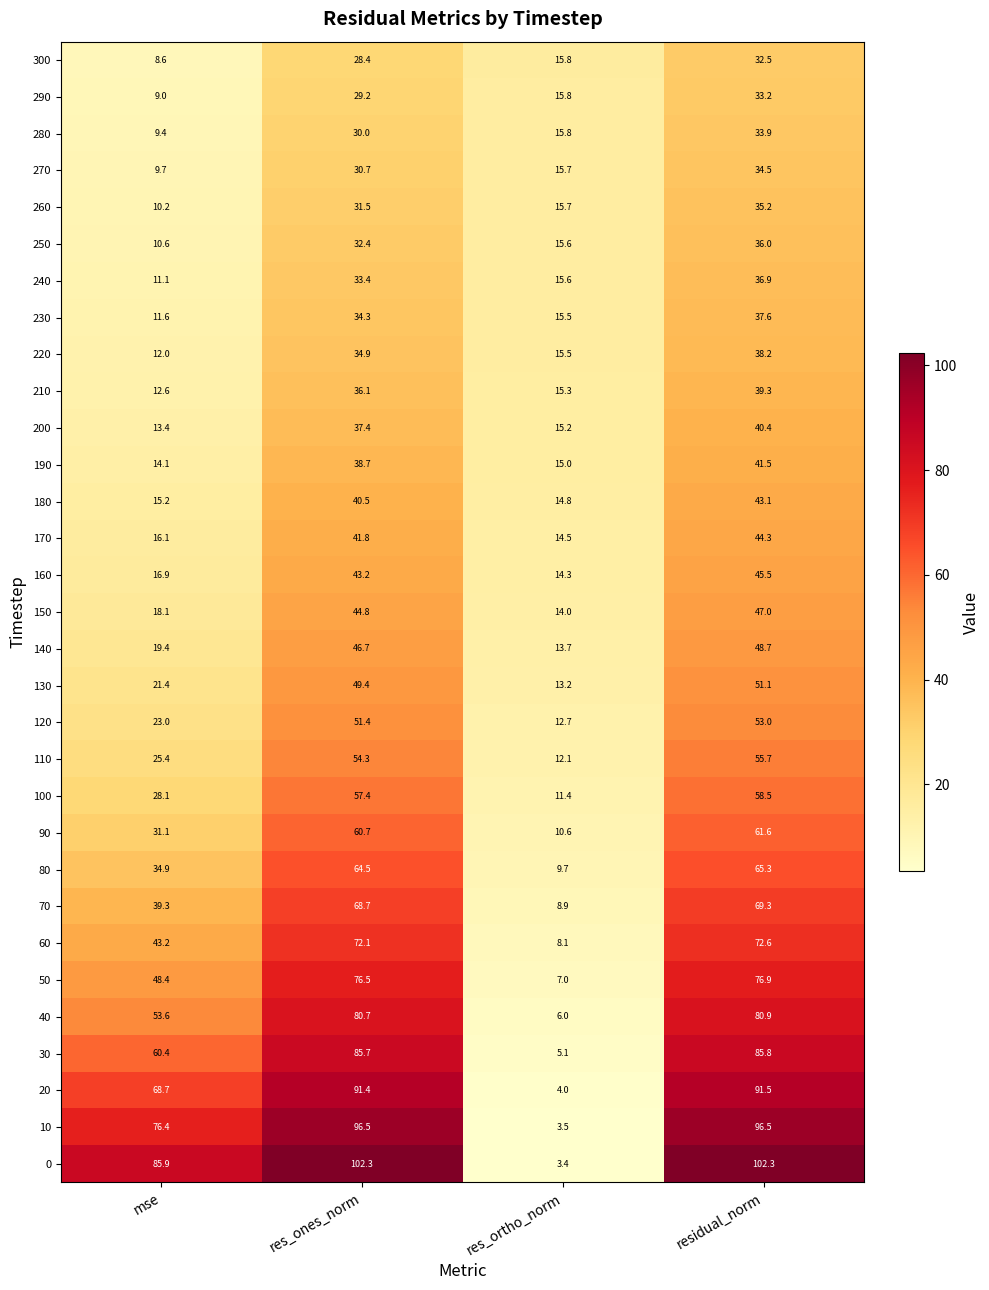

How many data points does each series have?

4